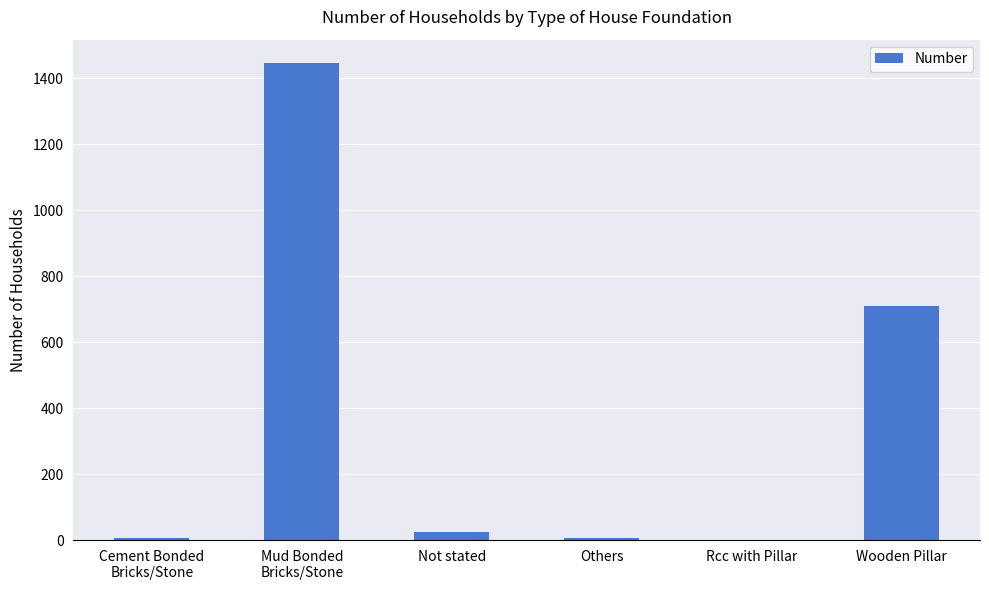

Where is the data nearest to the value 722?

Wooden Pillar